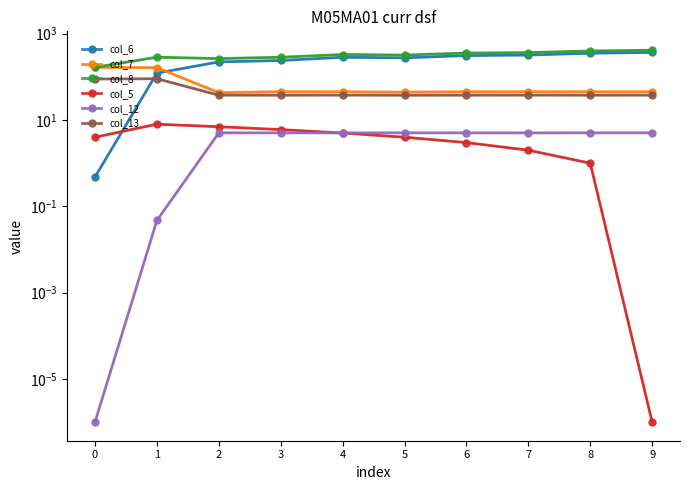

Reading left to right, extract all data points from this chart.

col_6: 0.5	122.2	222.1	239.8	284.6	276.1	311.3	320.5	353.0	369.4
col_7: 166.3	163.4	43.2	45.3	45.2	44.2	45.2	45.3	45.2	45.2
col_8: 166.8	285.7	265.3	285.1	329.9	320.3	356.5	365.8	398.3	414.6
col_5: 4.0	8.0	7.0	6.0	5.0	4.0	3.0	2.0	1.0	0.0
col_12: 0.0	0.0	5.0	5.0	5.0	5.0	5.0	5.0	5.0	5.1
col_13: 89.2	90.6	37.7	37.6	37.7	37.5	37.6	37.7	37.6	37.7